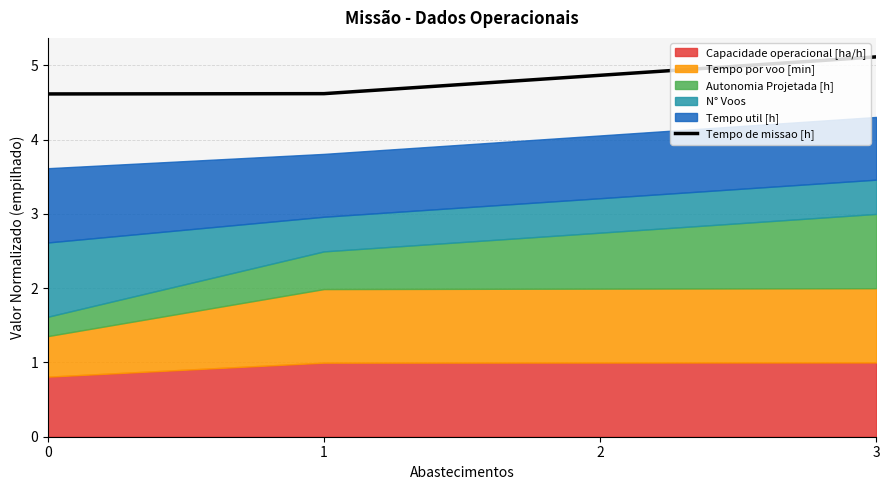

Rank the categories by value from highest to lowest.

3, 2, 1, 0